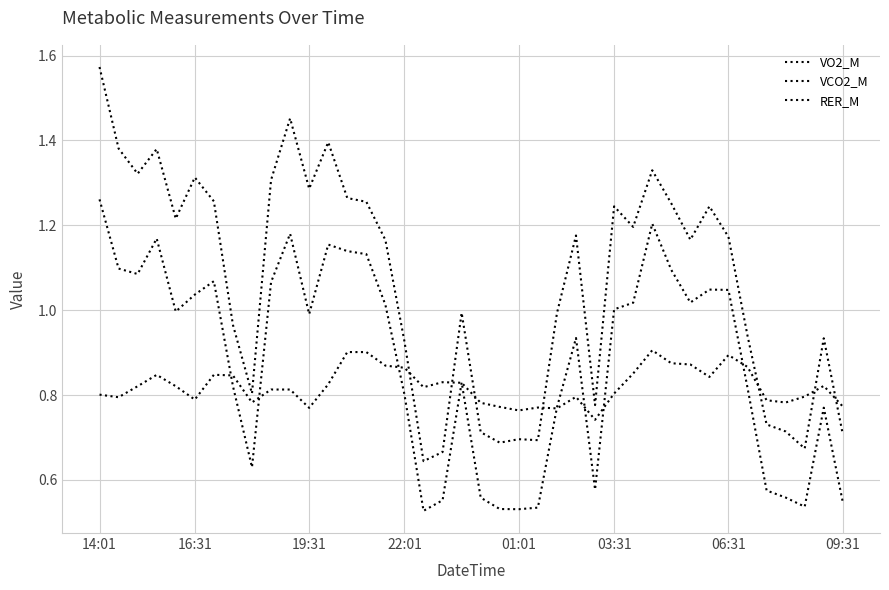

How many lines are shown in the chart?

3